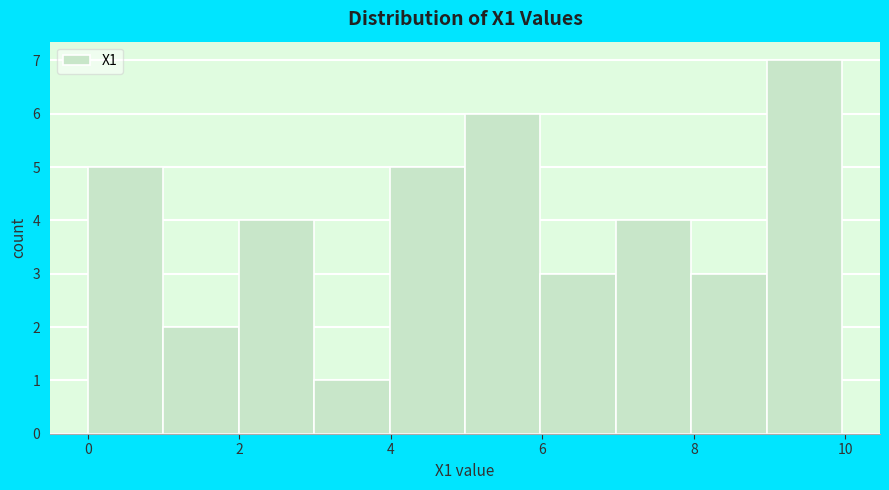

Over which range of the x-axis is the bar tallest?

9 to 10